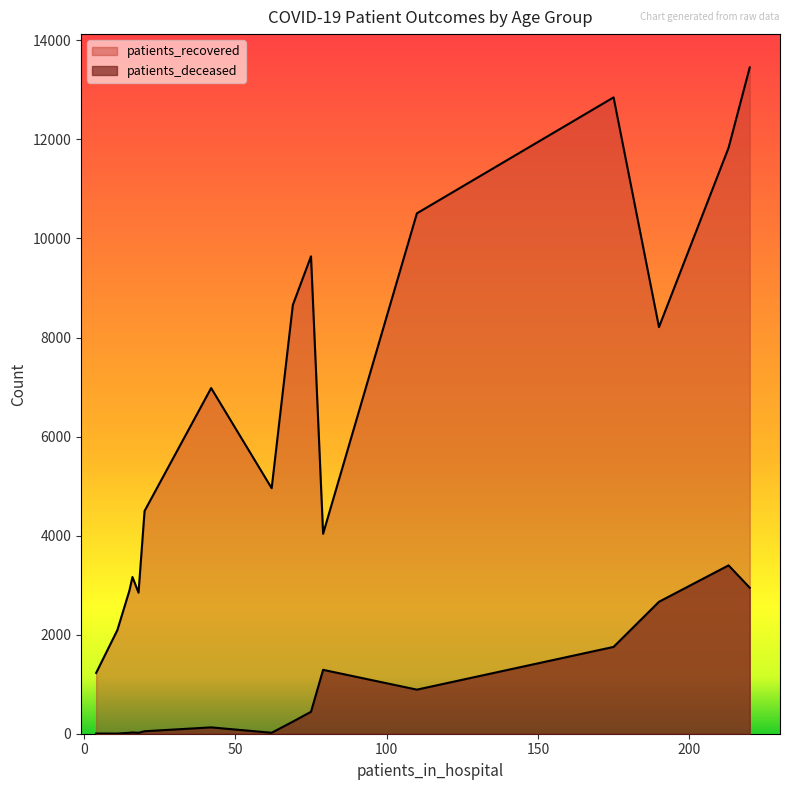

Rank the series by their average value, from lowest to highest.

patients_deceased, patients_recovered